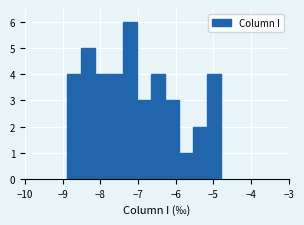

Read against the x-axis, roughly where is the centre of the tallest bar?

-7.2